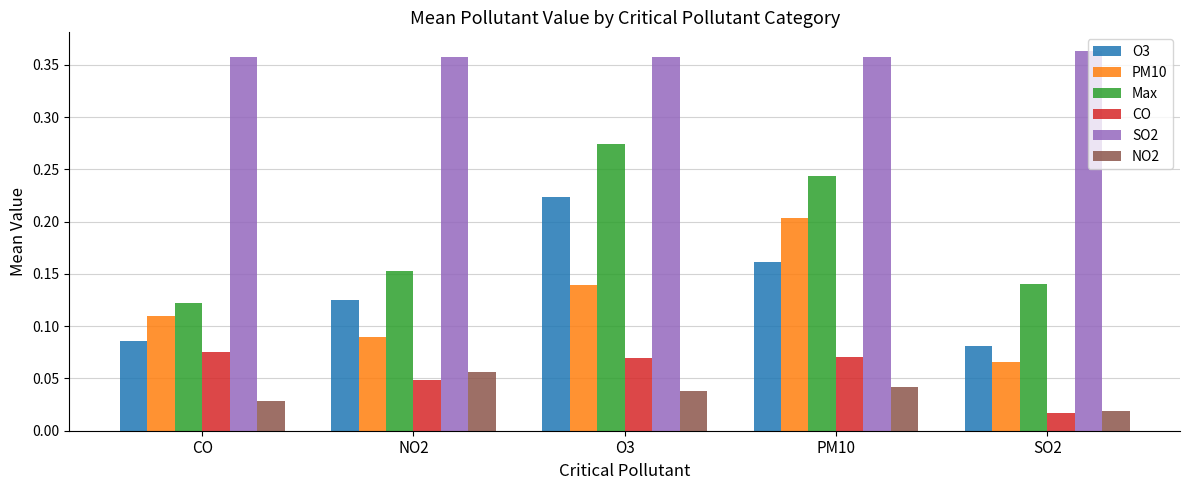

Count the NO2 values in the range 0 to 1.

5